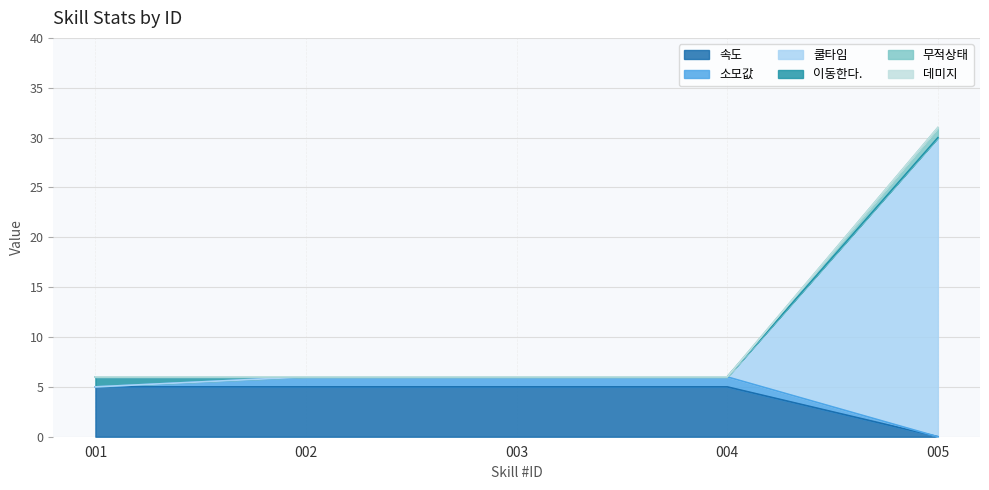

Between 002 and 004, which series saw the biggest shift?

속도